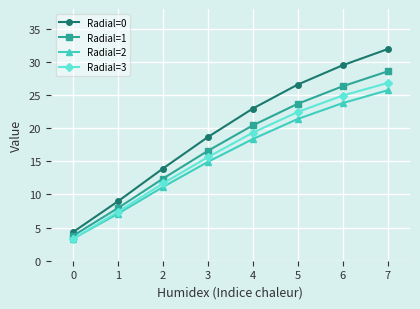

How many data points in Radial=2 are less than 18?

4